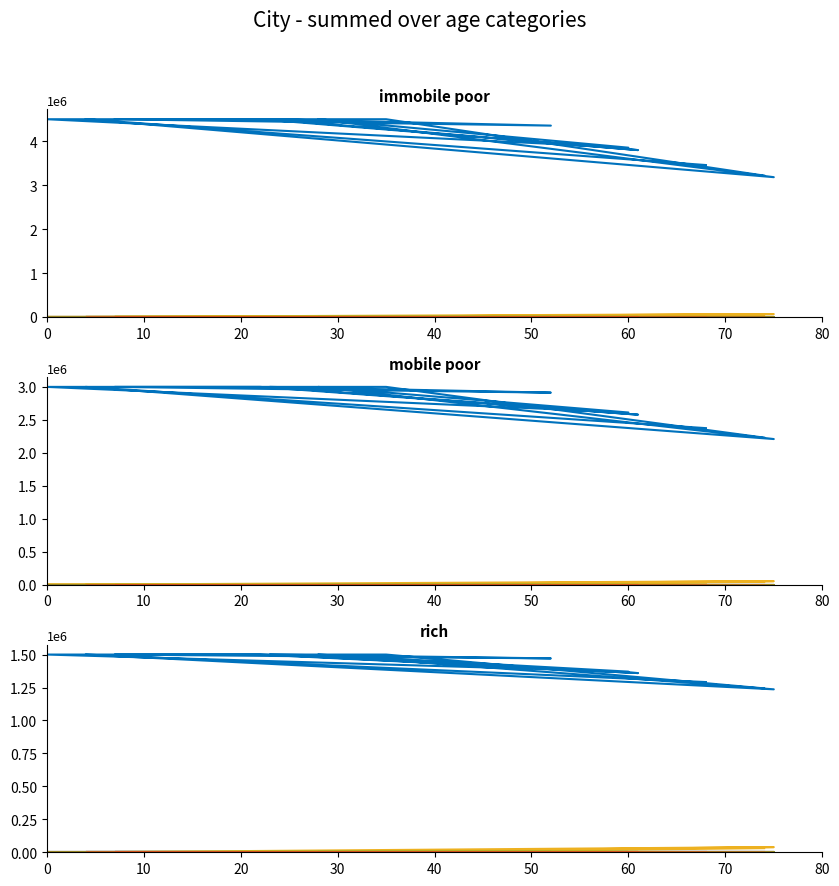

What is the label of the 11th point from the right?

20